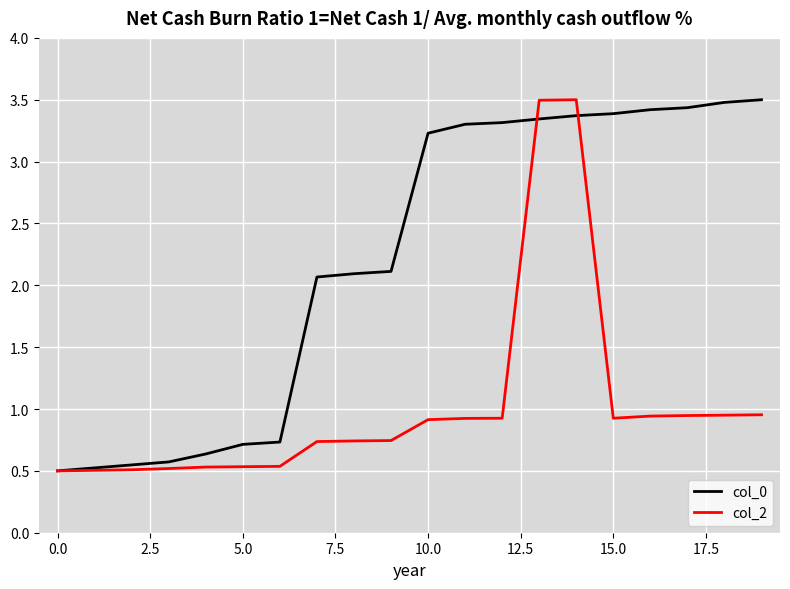

What are all the series names shown in the legend?

col_0, col_2